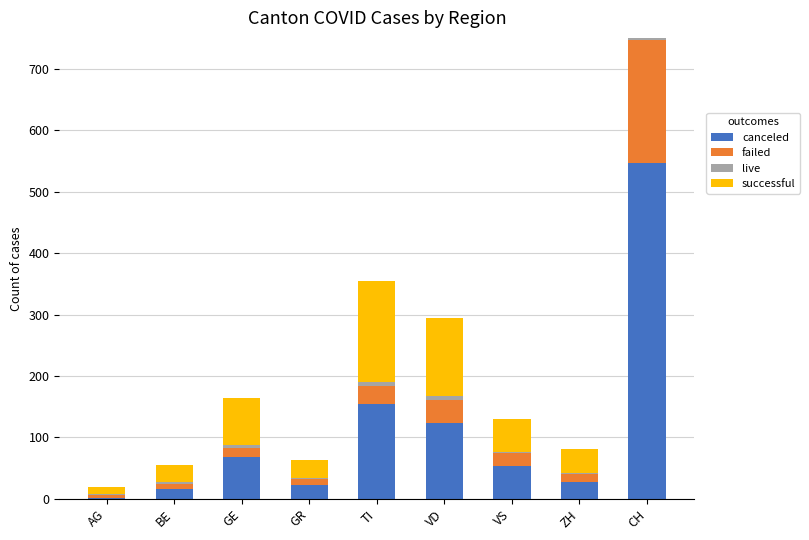

How many data points in canceled are less than 53?

4